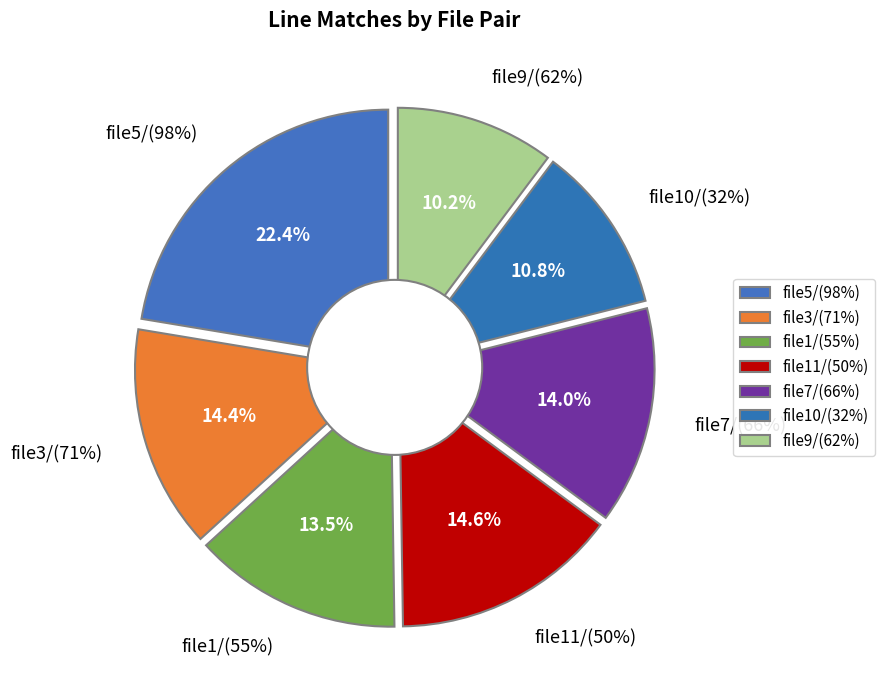

What is the ratio of the value at file10/(32%) to the value at file3/(71%)?

0.8